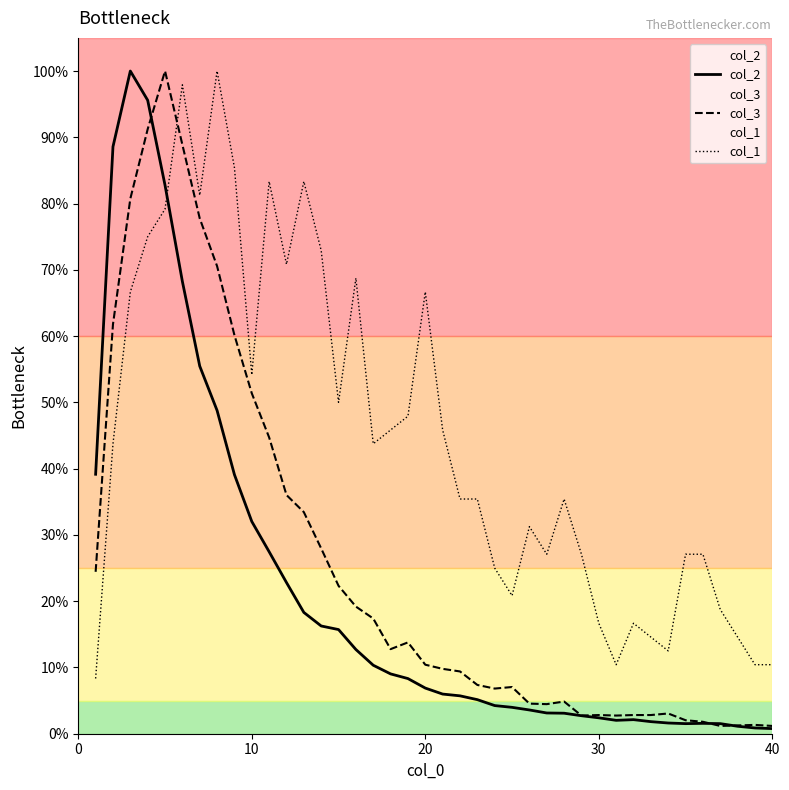

Which series has the largest total across all categories?

col_1